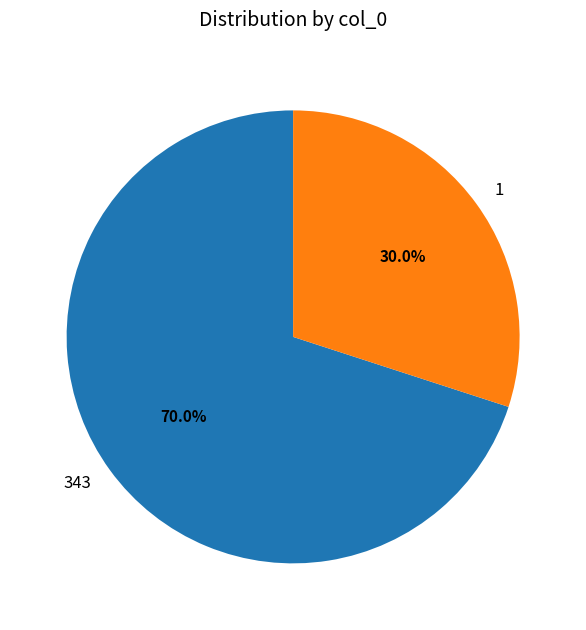

Between 1 and 343, which is larger?

343